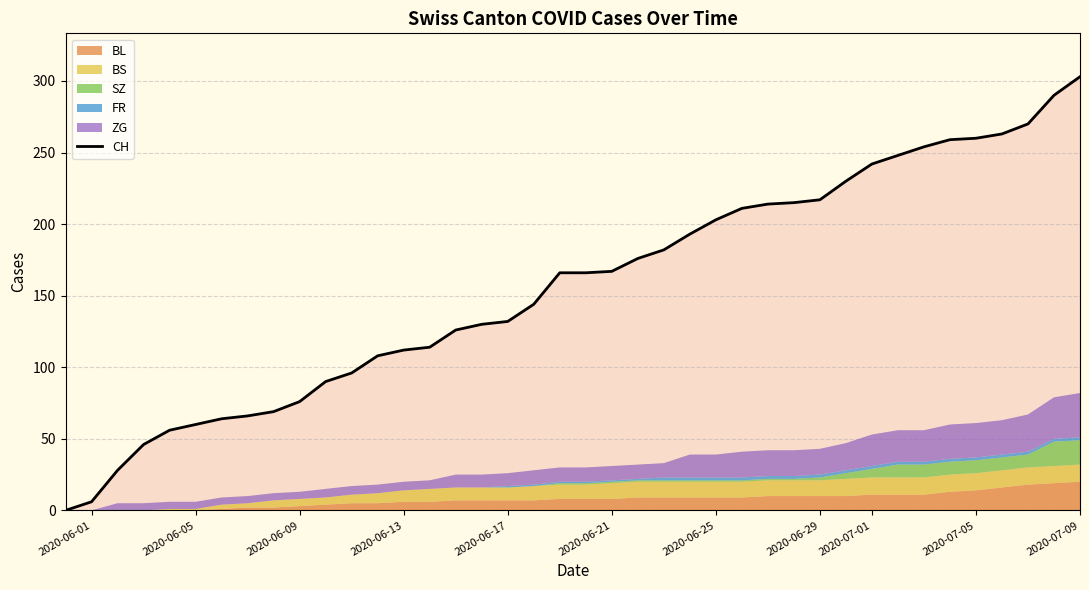

True or false: CH has a value of 178 at 2020-06-13.

False